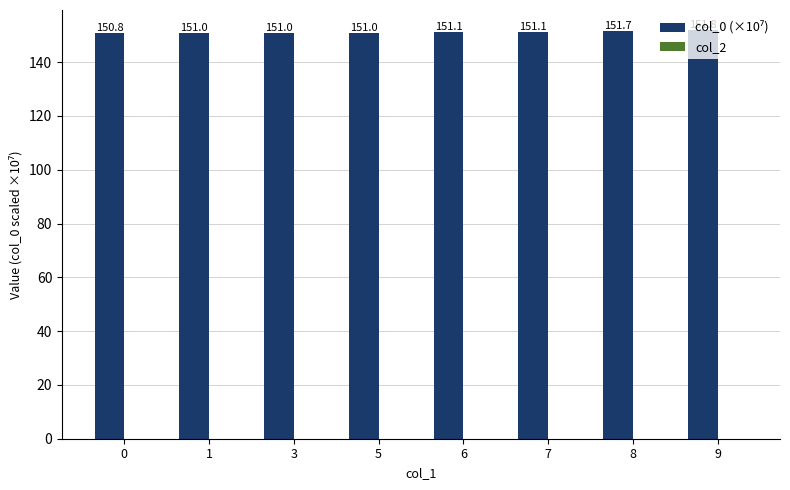

The chart shows a value of 66.7 at 0. True or false?

False